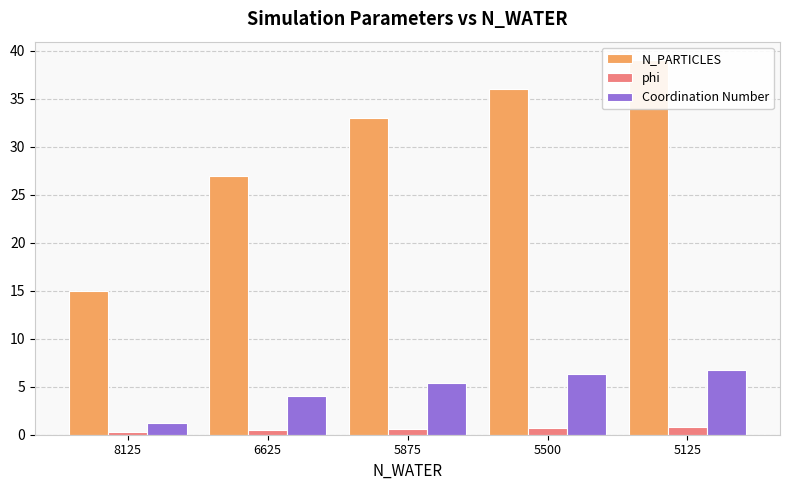

At how many categories does at least one series exceed 2?

5